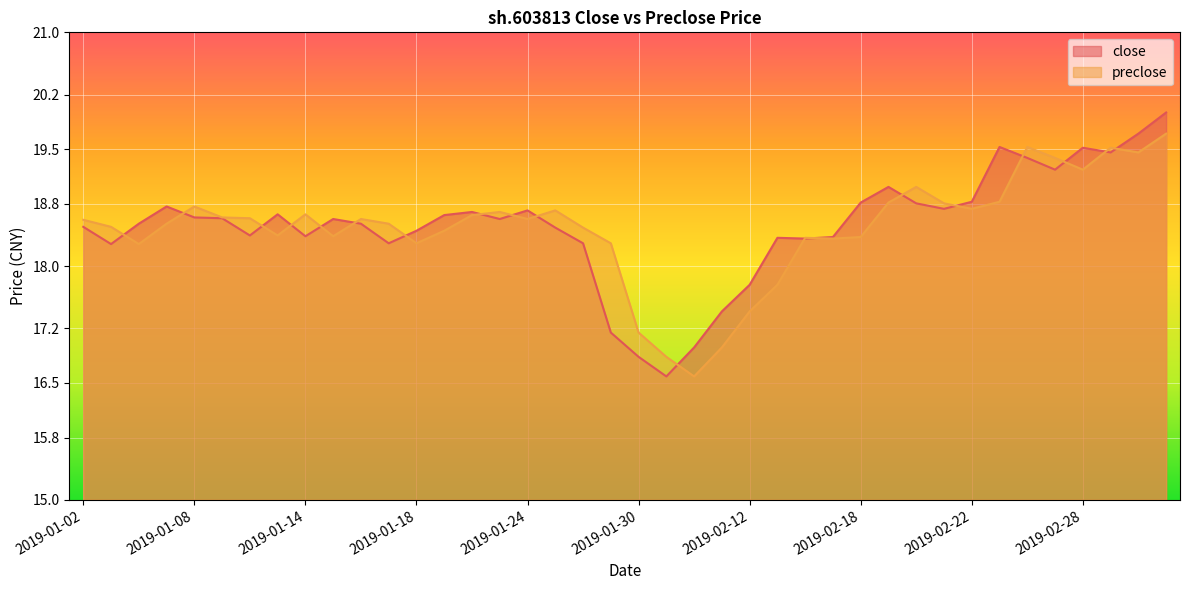

How many intersections are there between preclose and close?

19